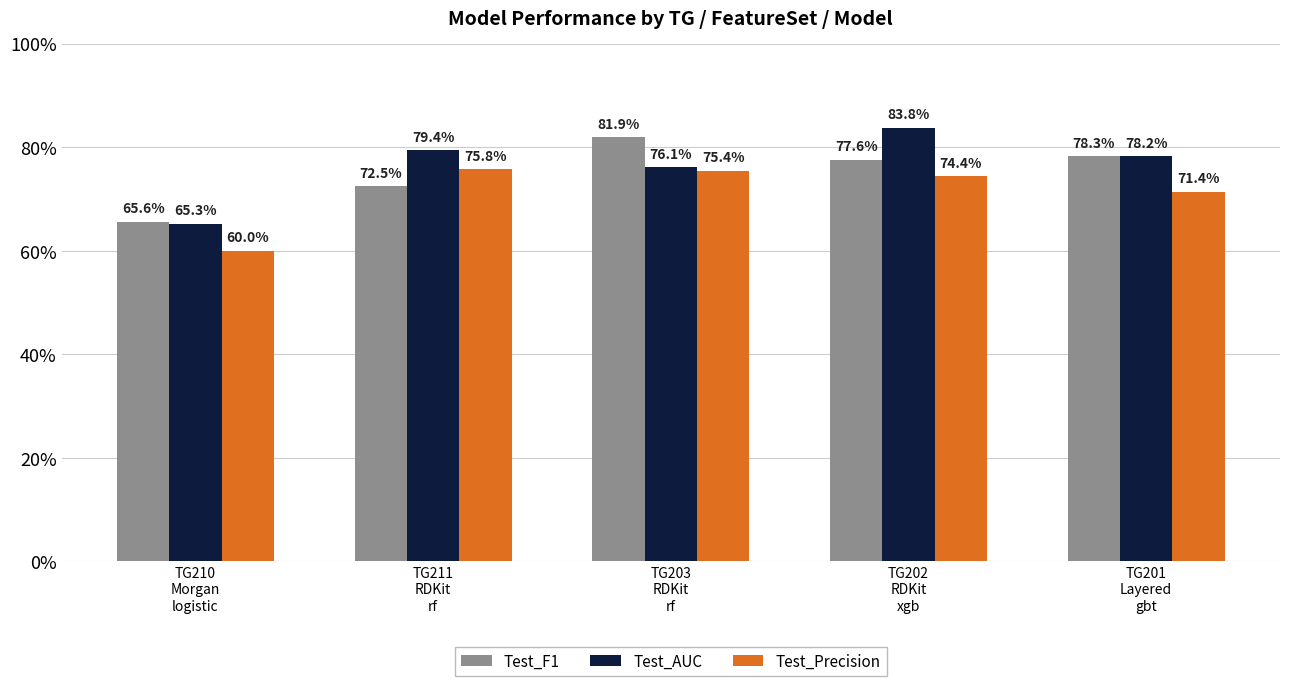

Is the value of Test_AUC at TG203
RDKit
rf greater than the value of Test_Precision at TG211
RDKit
rf?

Yes